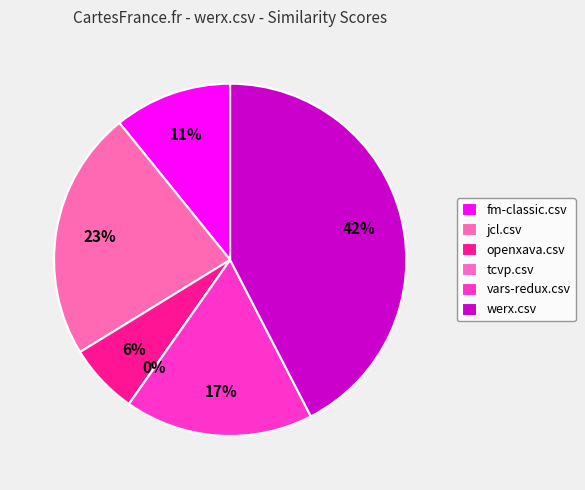

Is it true that werx.csv is 42% of the pie?

True